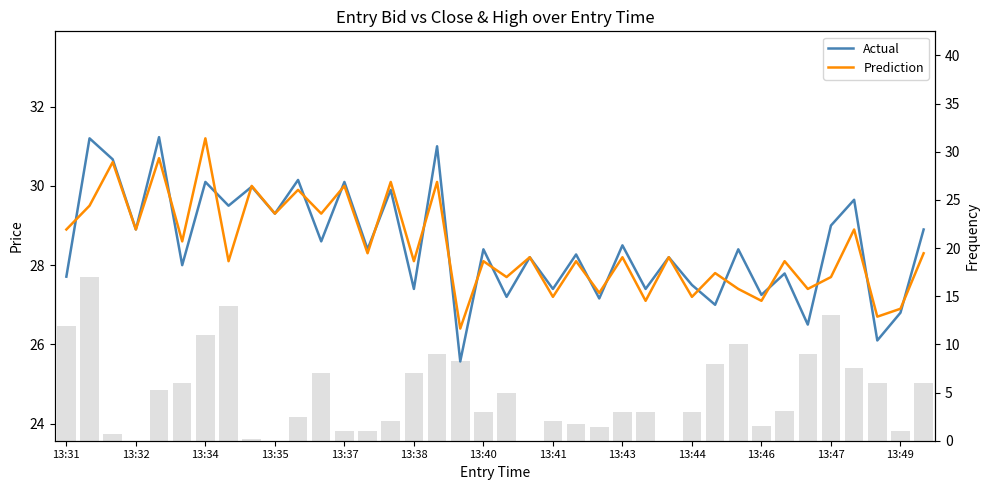

The value of Prediction at 17 is 6.2. True or false?

False